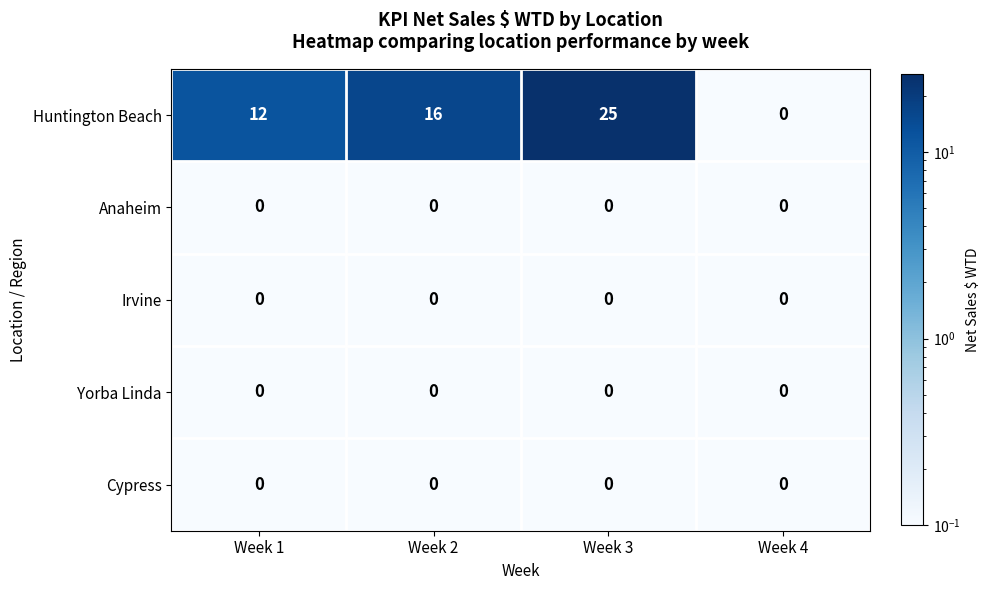

What is the total value across all series at Week 4?

0